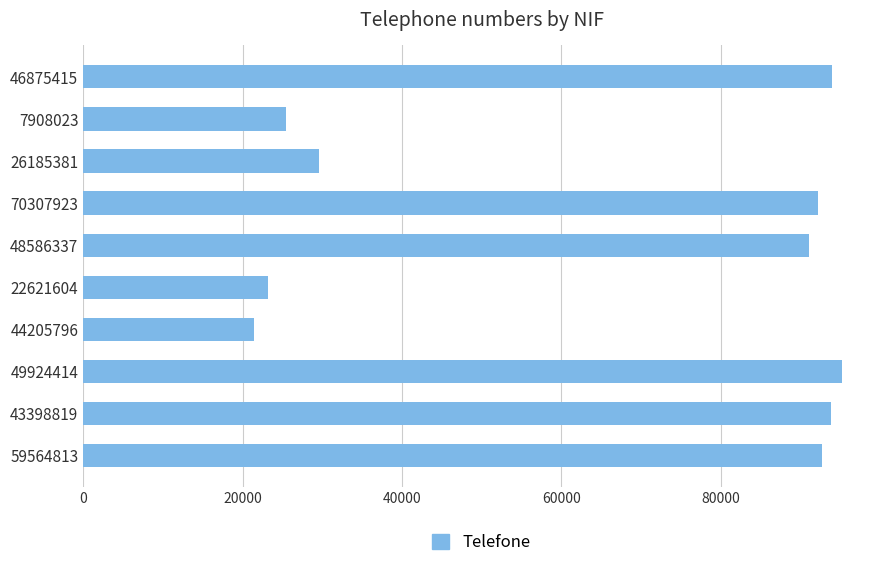

Does the chart contain any negative values?

No